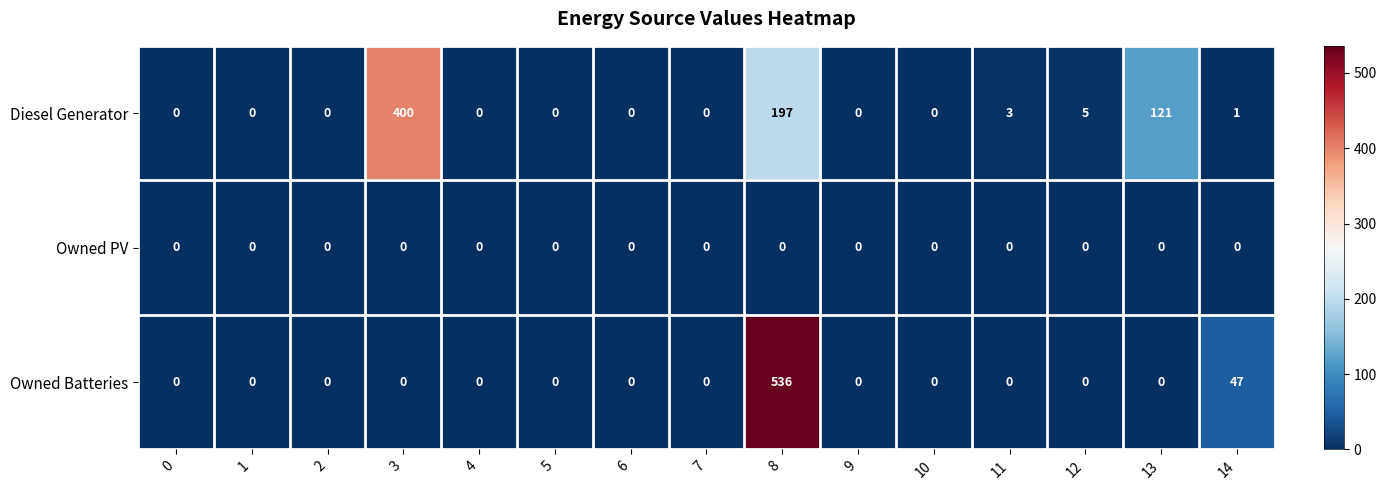

Is the value of Diesel Generator at 12 greater than the value of Owned PV at 5?

Yes